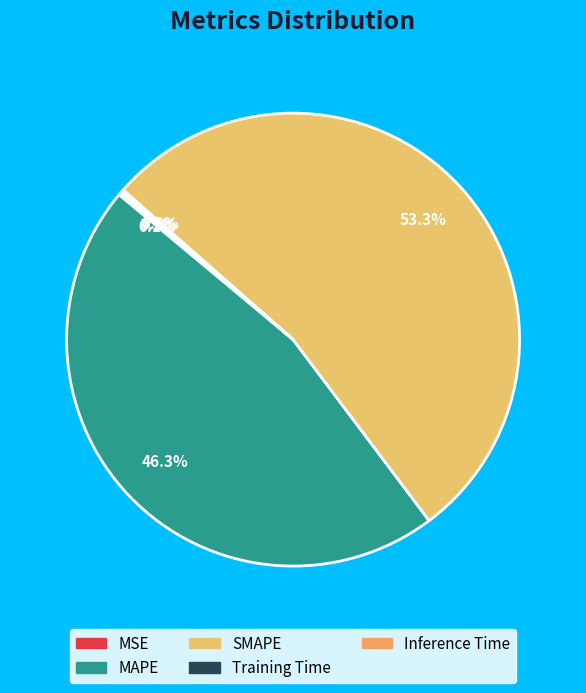

What is the total percentage of Training Time and MAPE?

46.5%